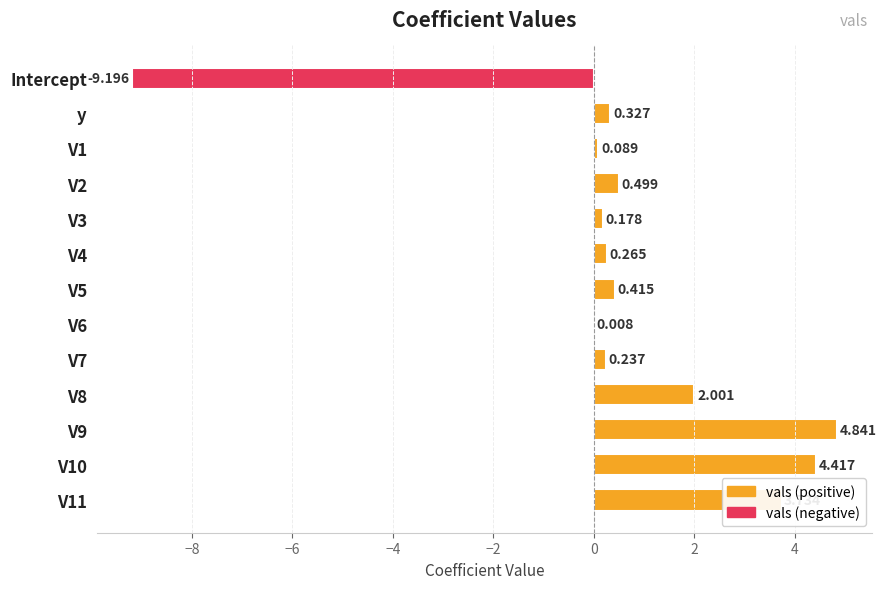

Does the chart contain stacked bars?

No